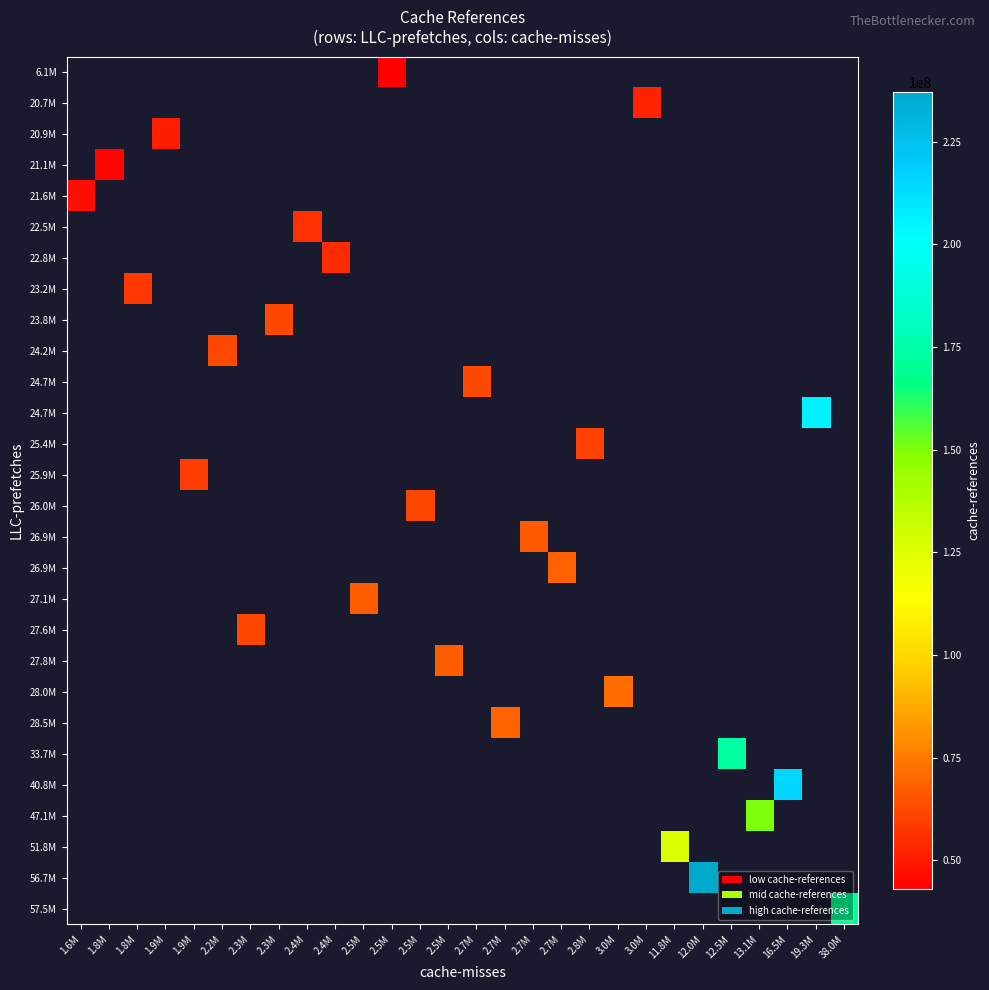

Count the number of categories in the chart.

28